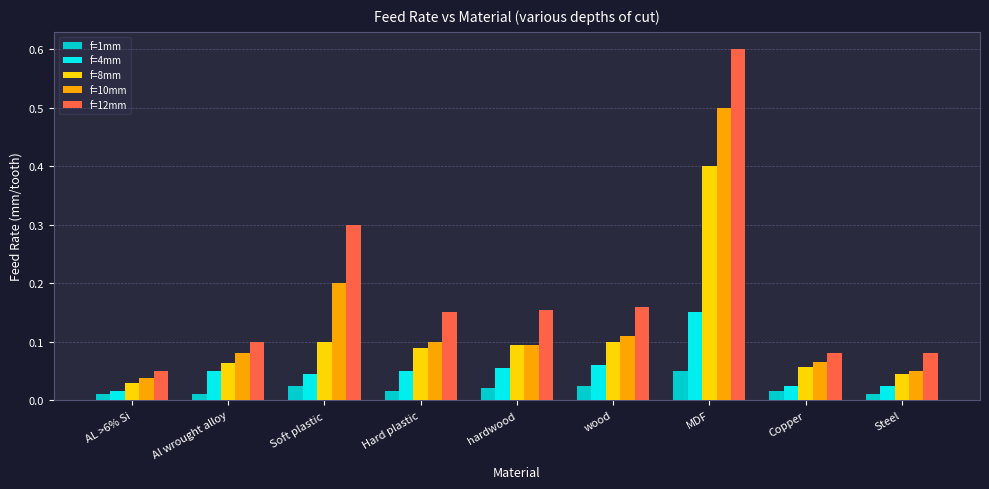

Rank the series at MDF from highest to lowest value.

f=12mm, f=10mm, f=8mm, f=4mm, f=1mm